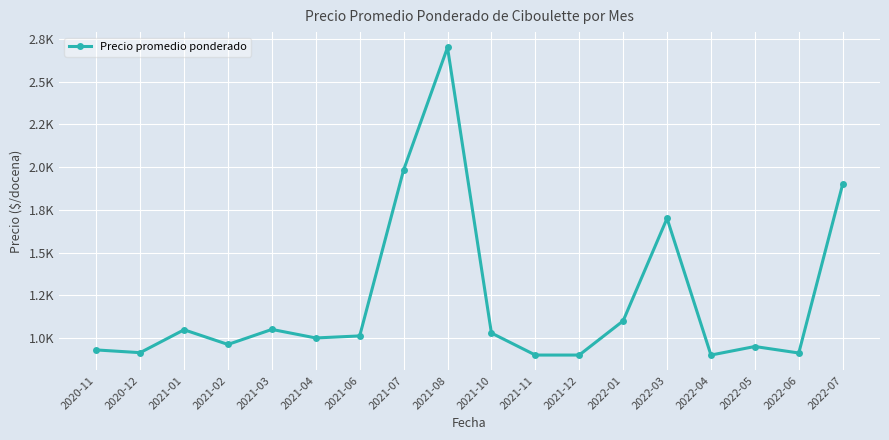

What is the difference between the maximum and minimum values?

1800